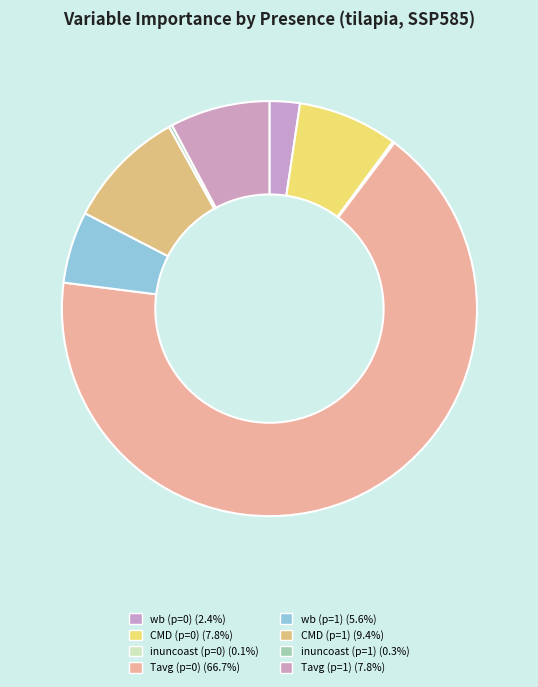

How many segments does this pie chart have?

8